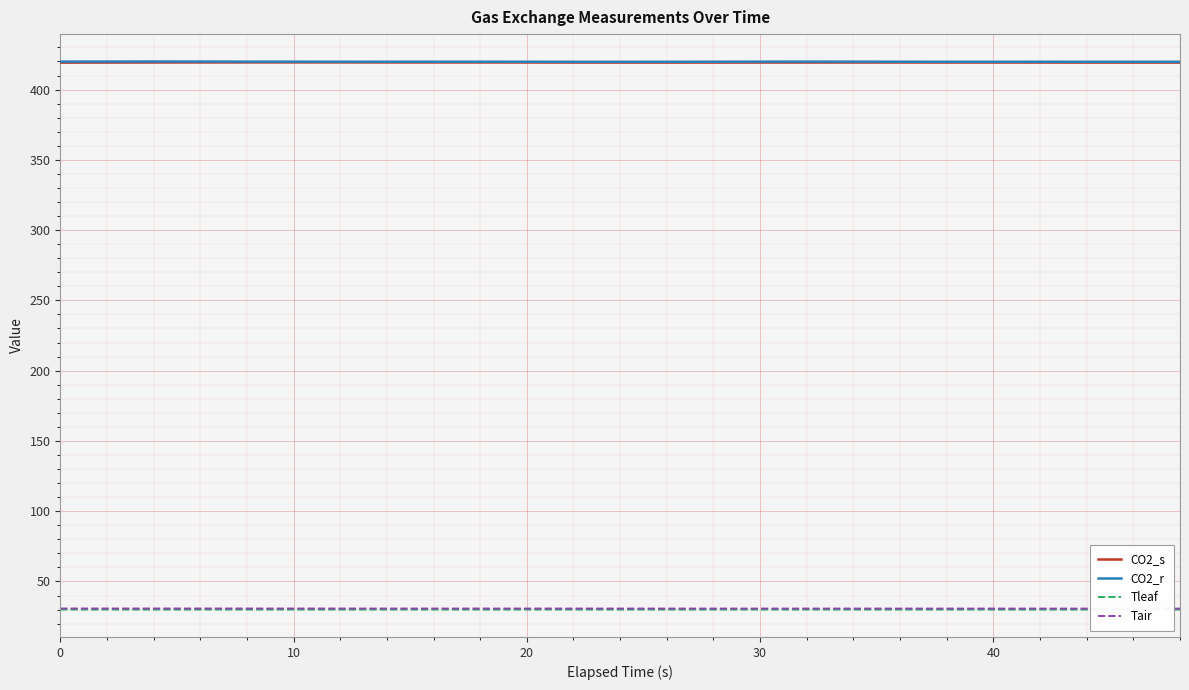

What is the smallest value displayed?

30.0